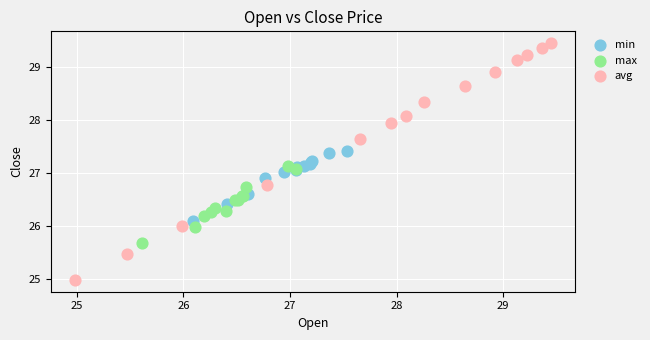

What are all the series names shown in the legend?

min, max, avg